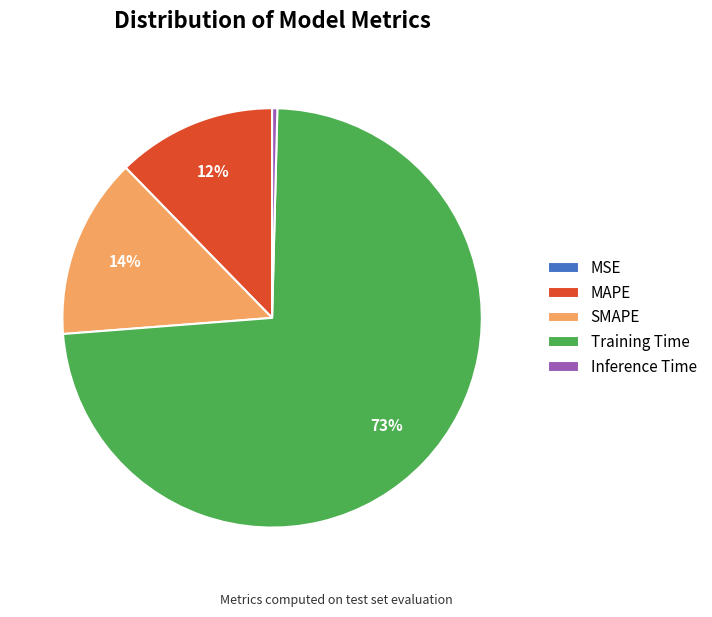

Which slice is the largest?

Training Time